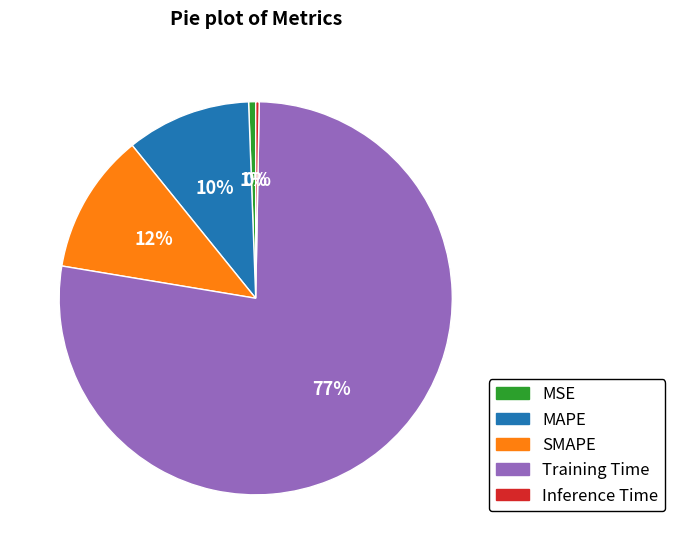

How many slices are in this pie chart?

5